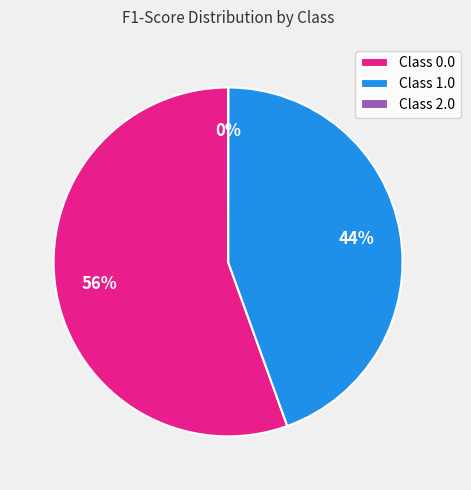

Does Class 0.0 account for over 50% of the chart?

Yes